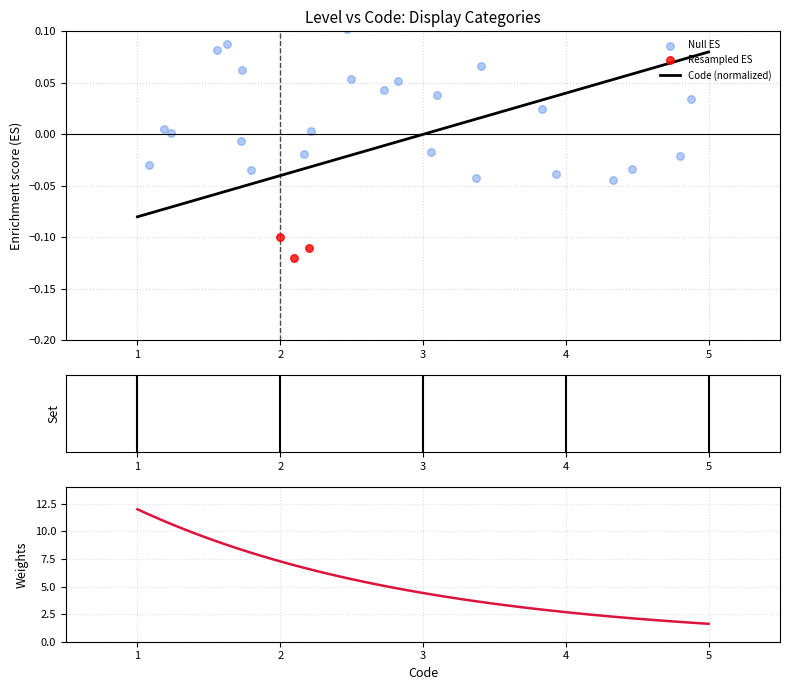

At which label does Code (normalized) reach its peak?

5